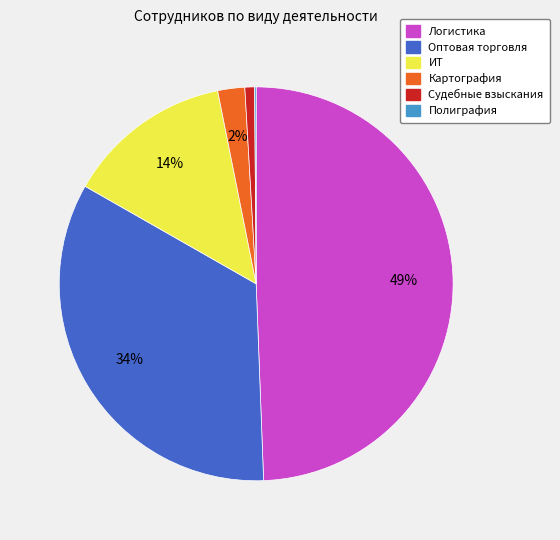

Is the sum of Логистика and Картография greater than half?

Yes